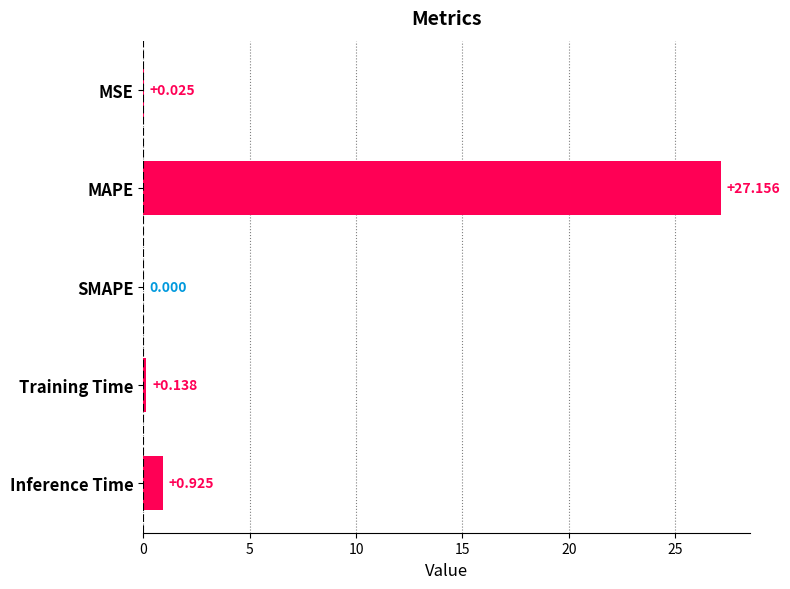

What is the greatest value displayed?

27.2